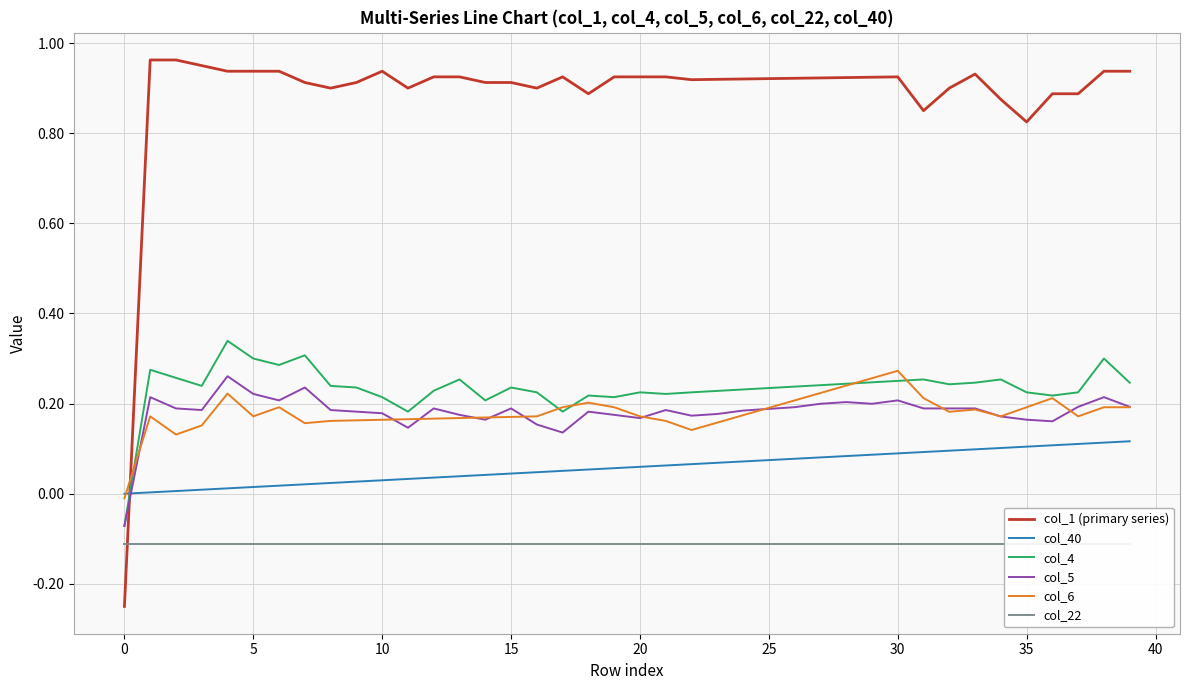

How many positive values does the col_6 series have?

39